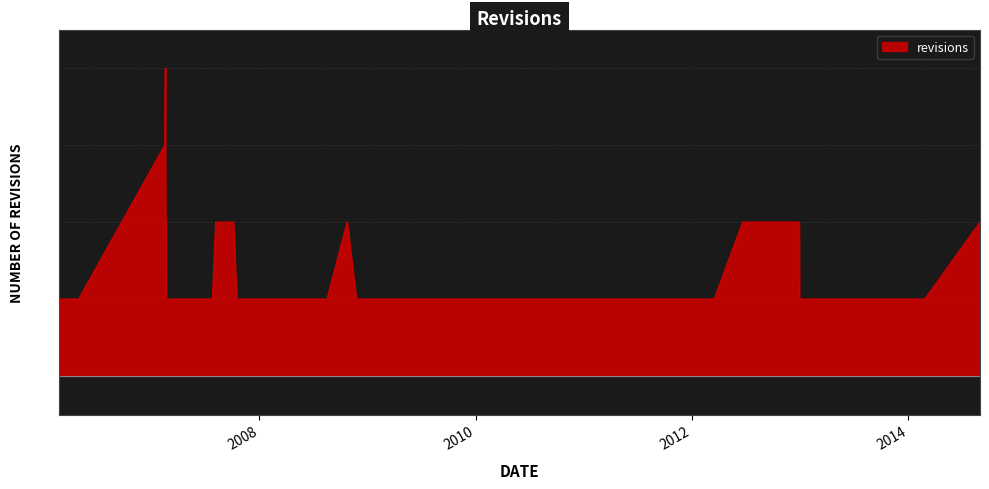

What is the maximum value shown in the chart?

4